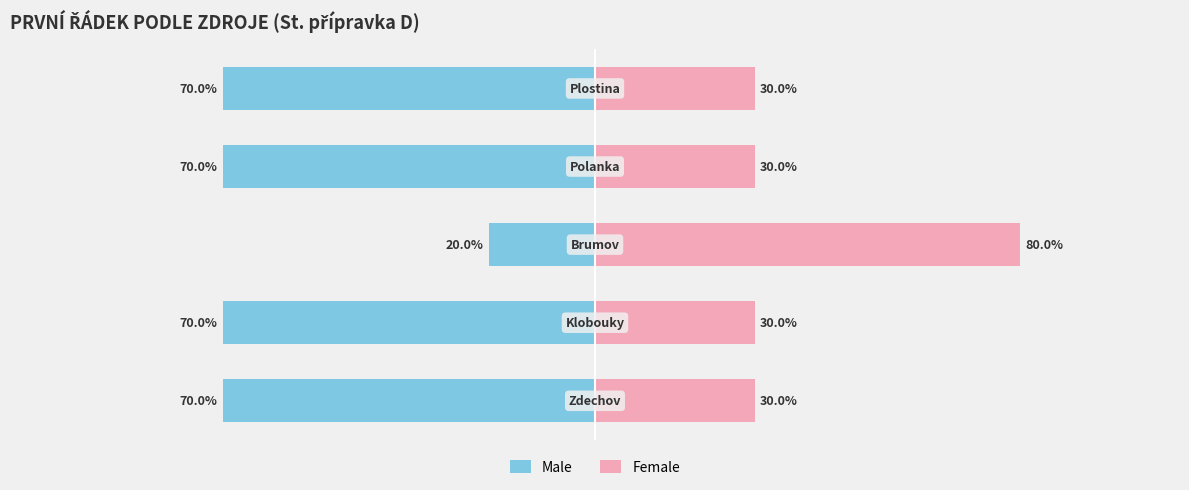

Reading left to right, transcribe all the data shown in this chart.

Male: 0=-70	1=-70	2=-20	3=-70	4=-70
Female: 0=30	1=30	2=80	3=30	4=30